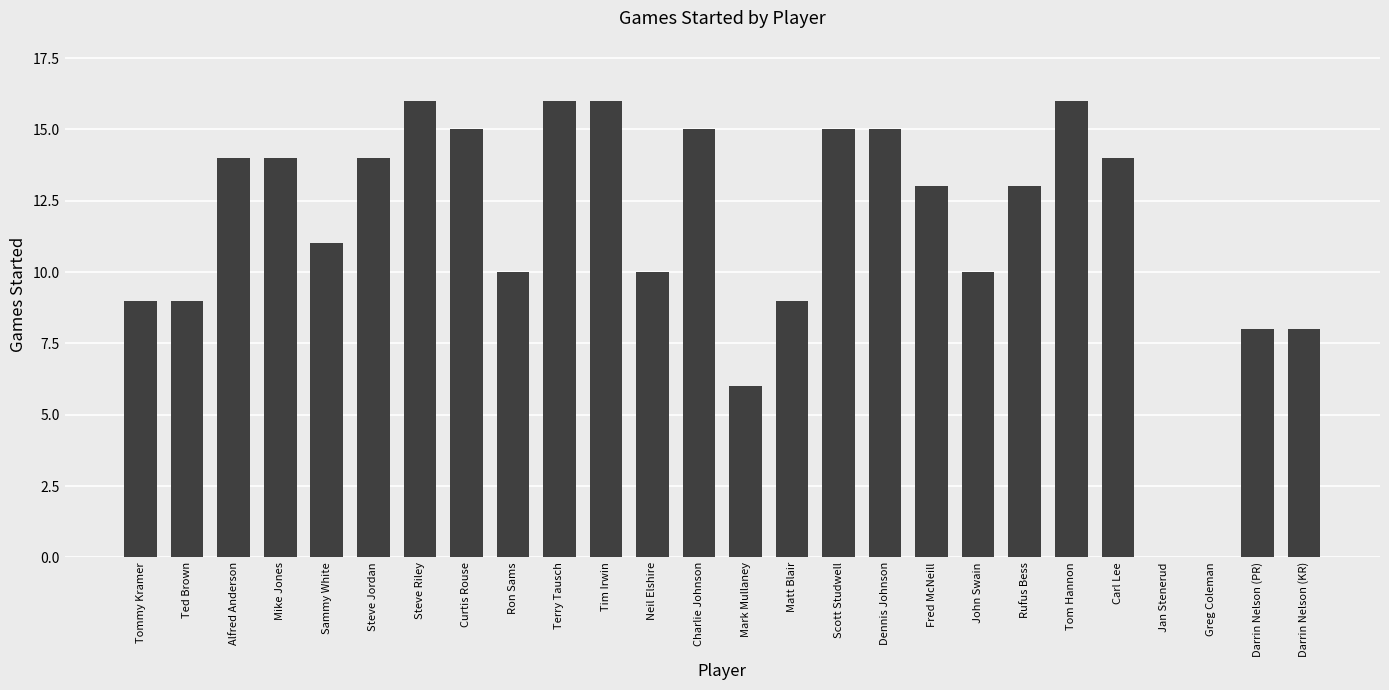

What is the sum of the values at John Swain and Alfred Anderson?

24